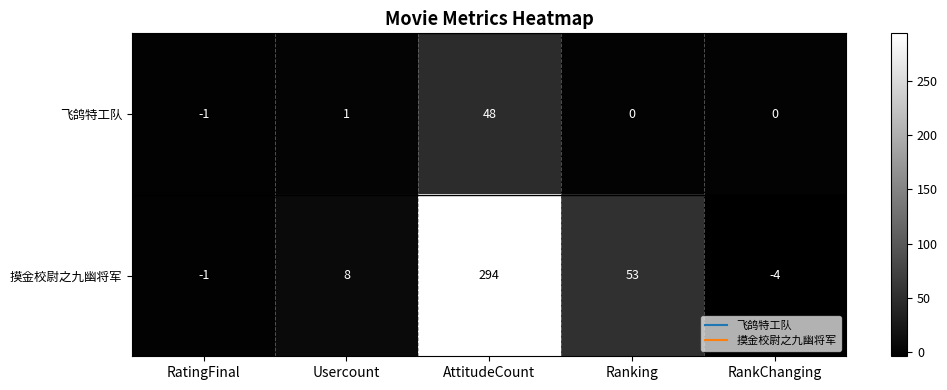

What is the maximum value shown in the chart?

294